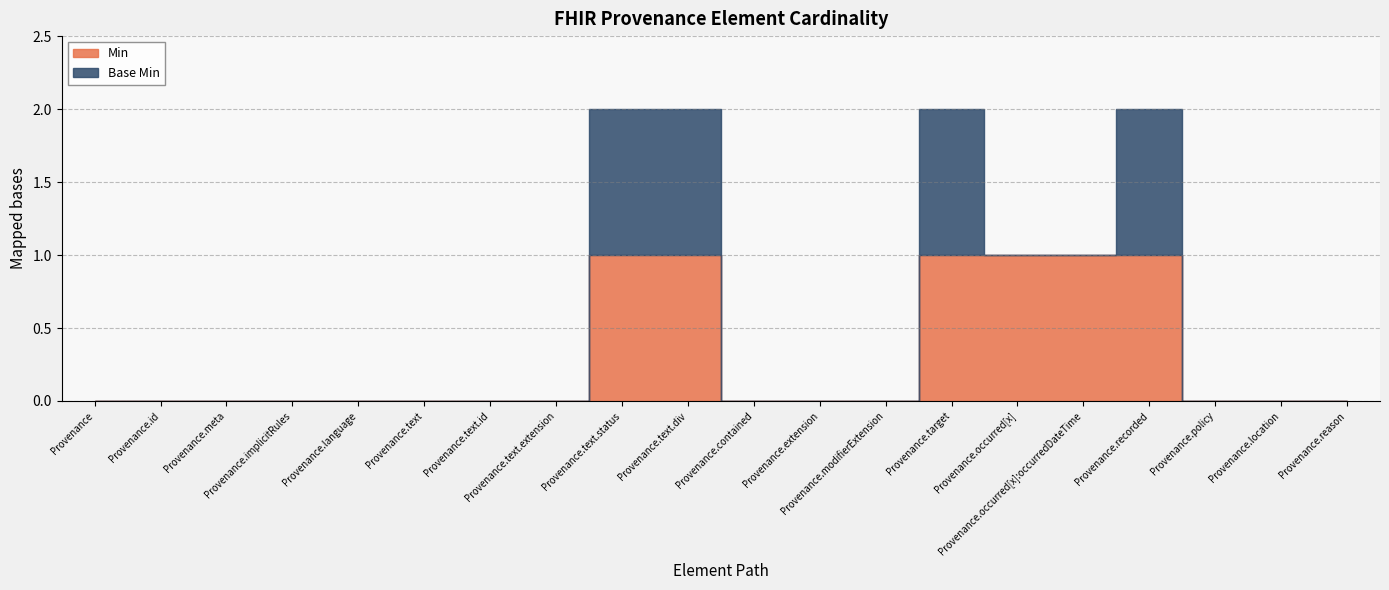

True or false: Min and Base Min intersect in this chart.

False